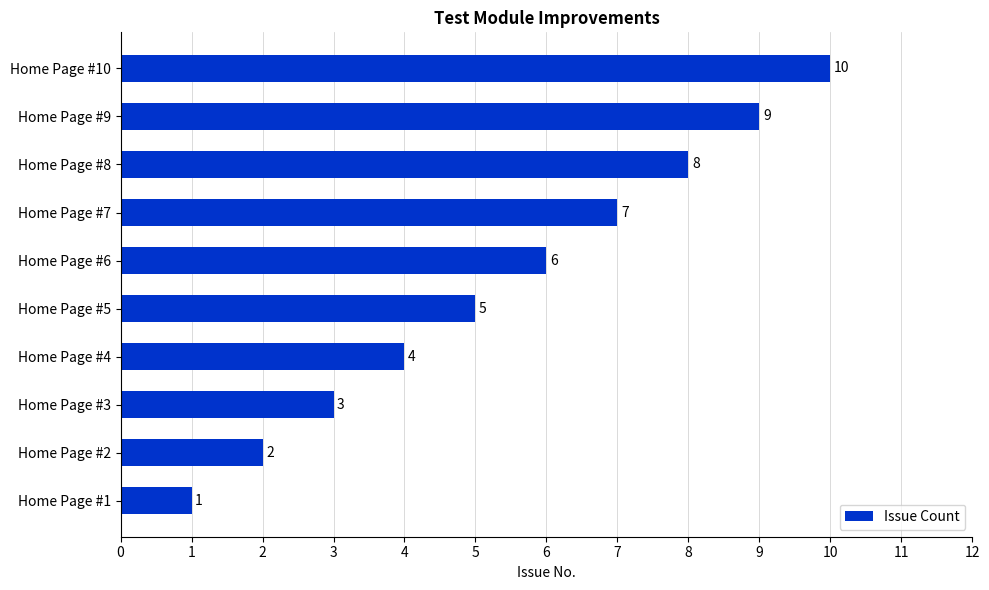

Are the bars horizontal?

Yes